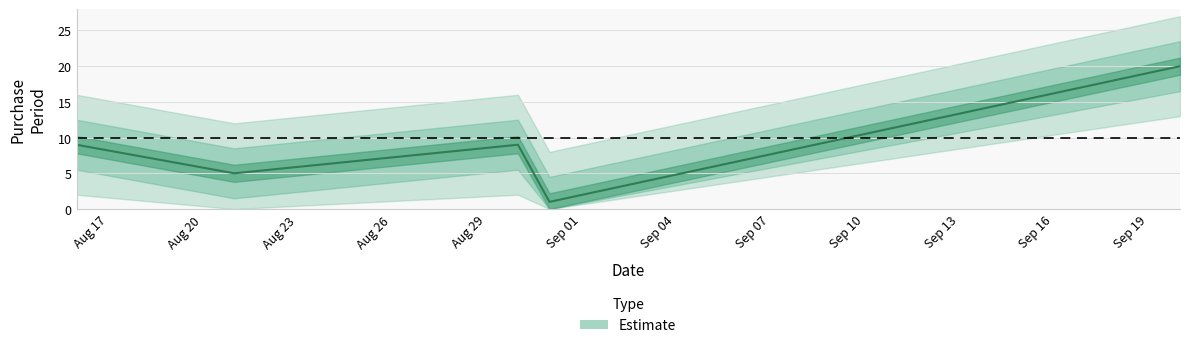

The value at 2017-09-20 is 20. True or false?

True